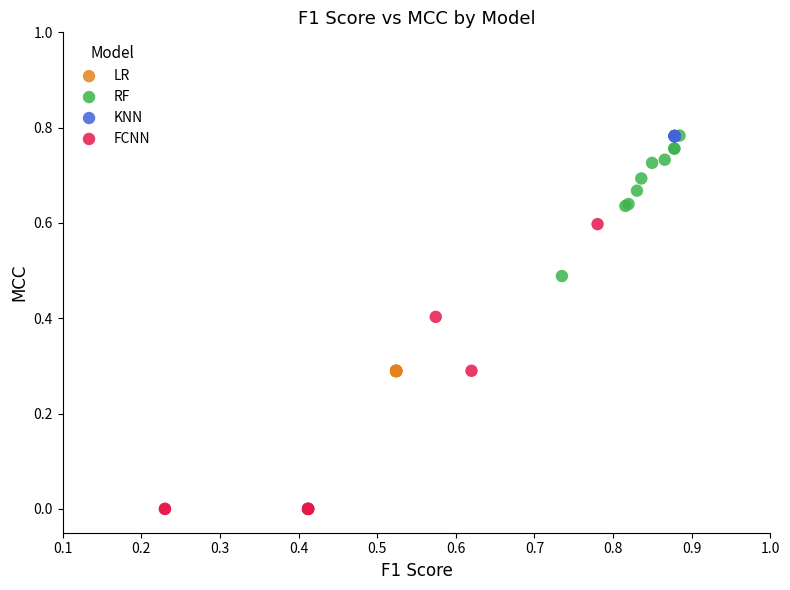

What are all the series names shown in the legend?

LR, RF, KNN, FCNN